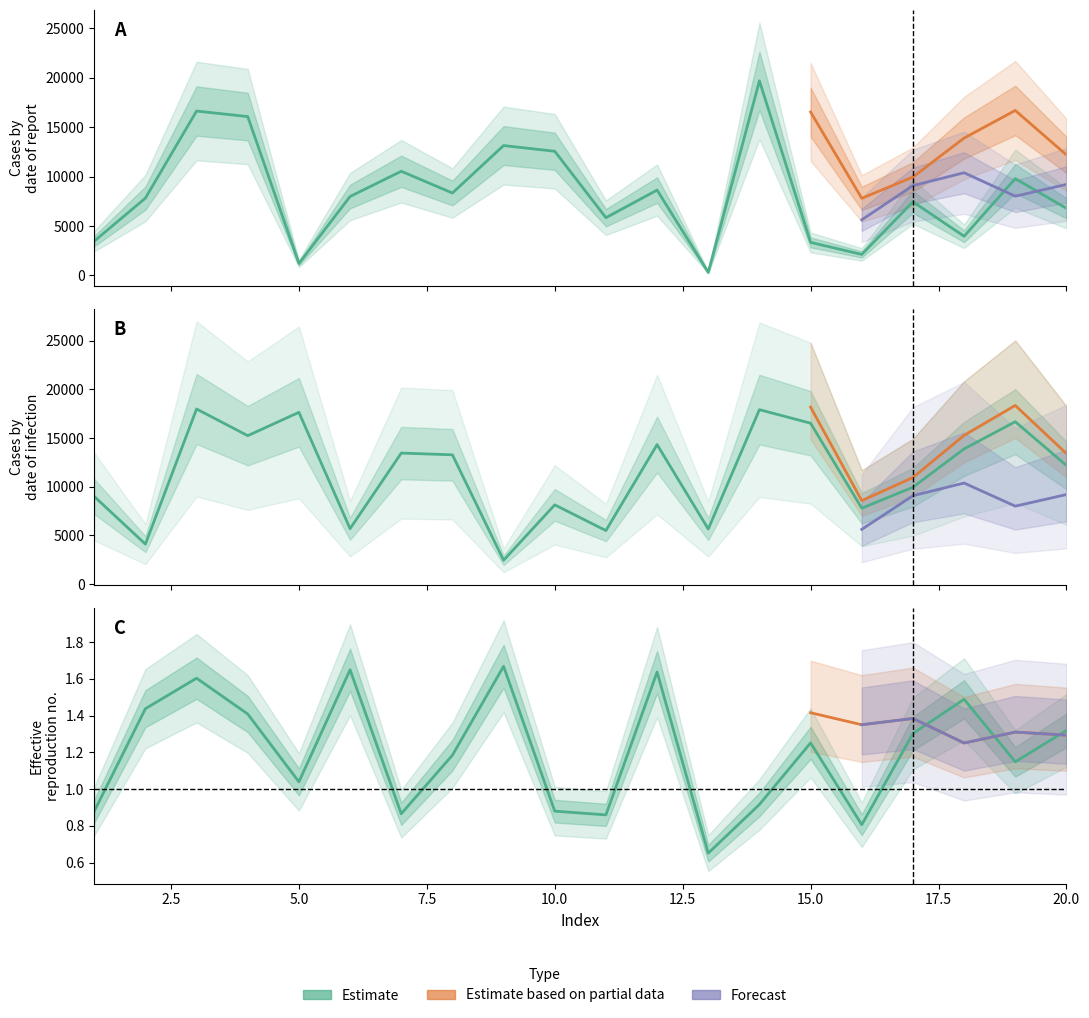

Is the value of col_1 at 6 greater than the value of col_3 at 20?

Yes